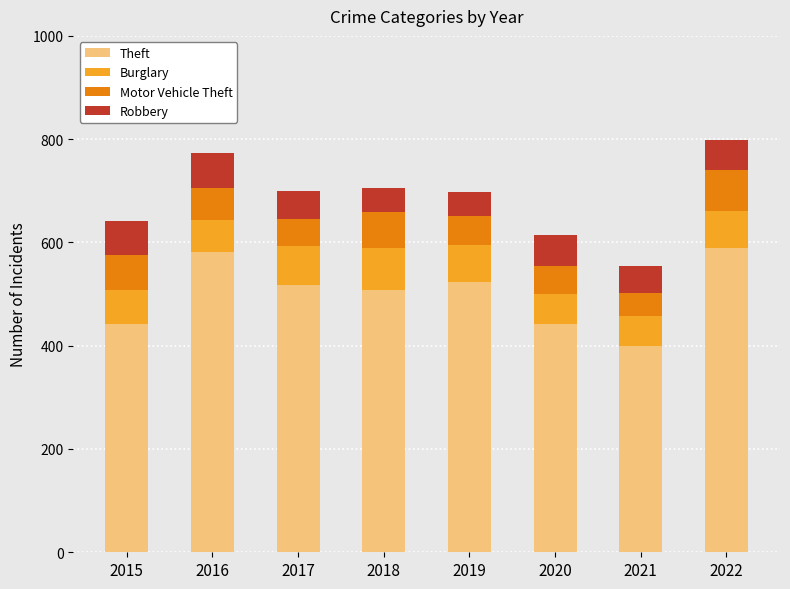

Are the bars horizontal?

No